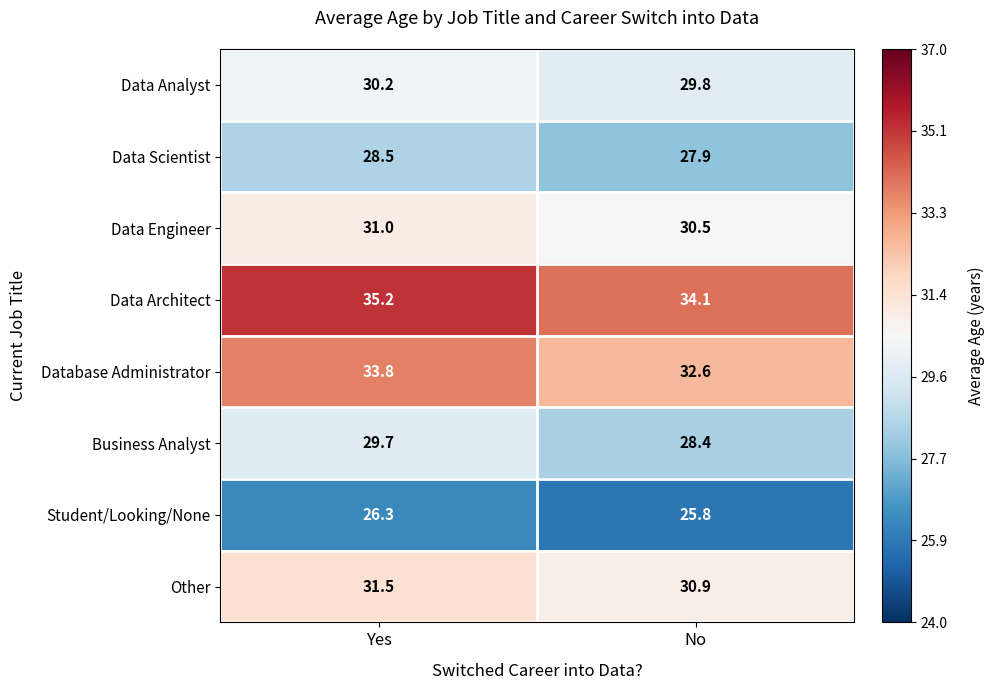

Which series has the widest spread of values?

Business Analyst